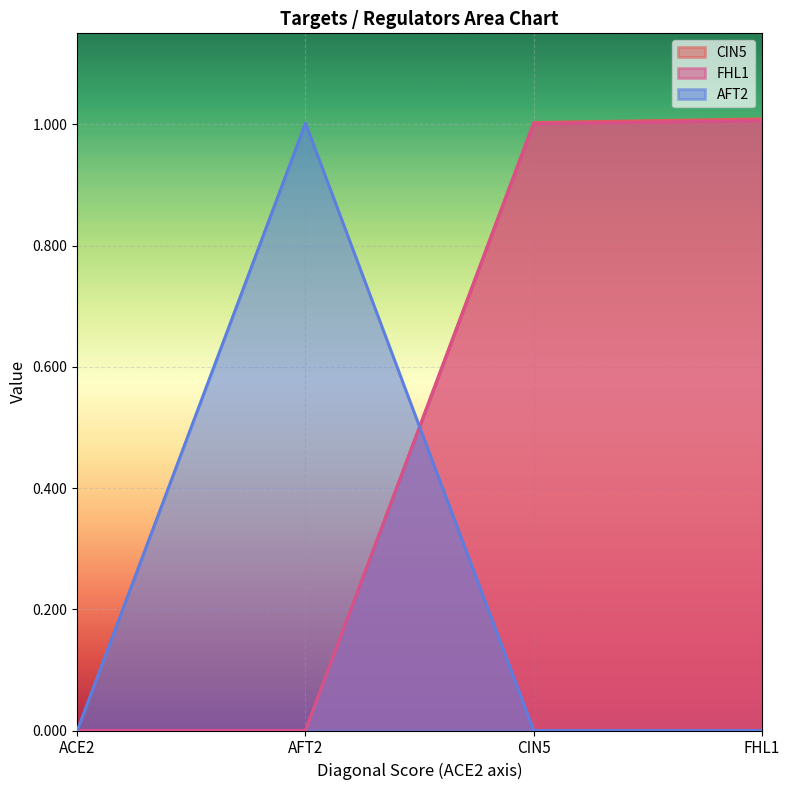

Which series has the widest spread of values?

CIN5